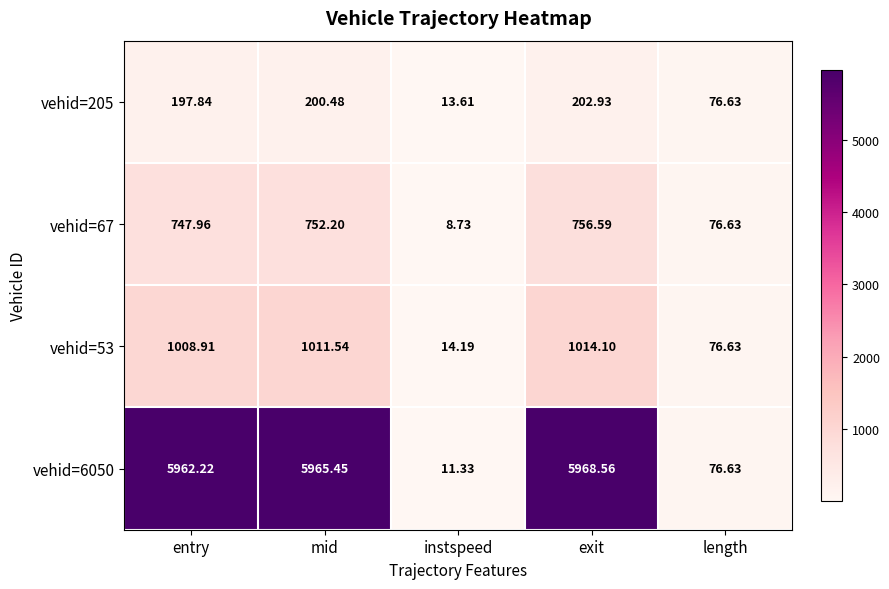

How many series are shown in this chart?

4